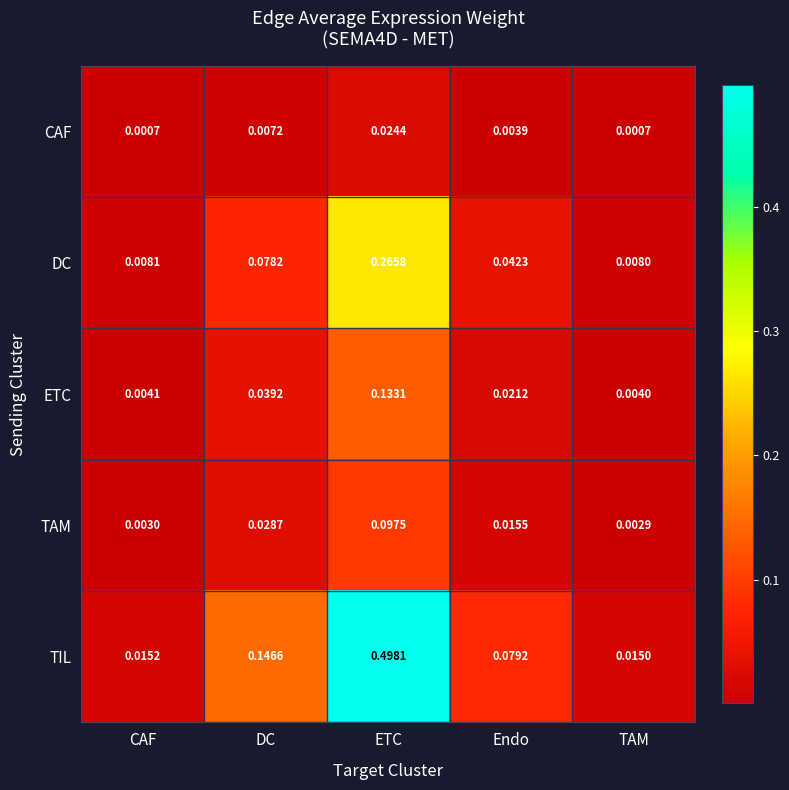

Where is TIL nearest to the value 0?

TAM